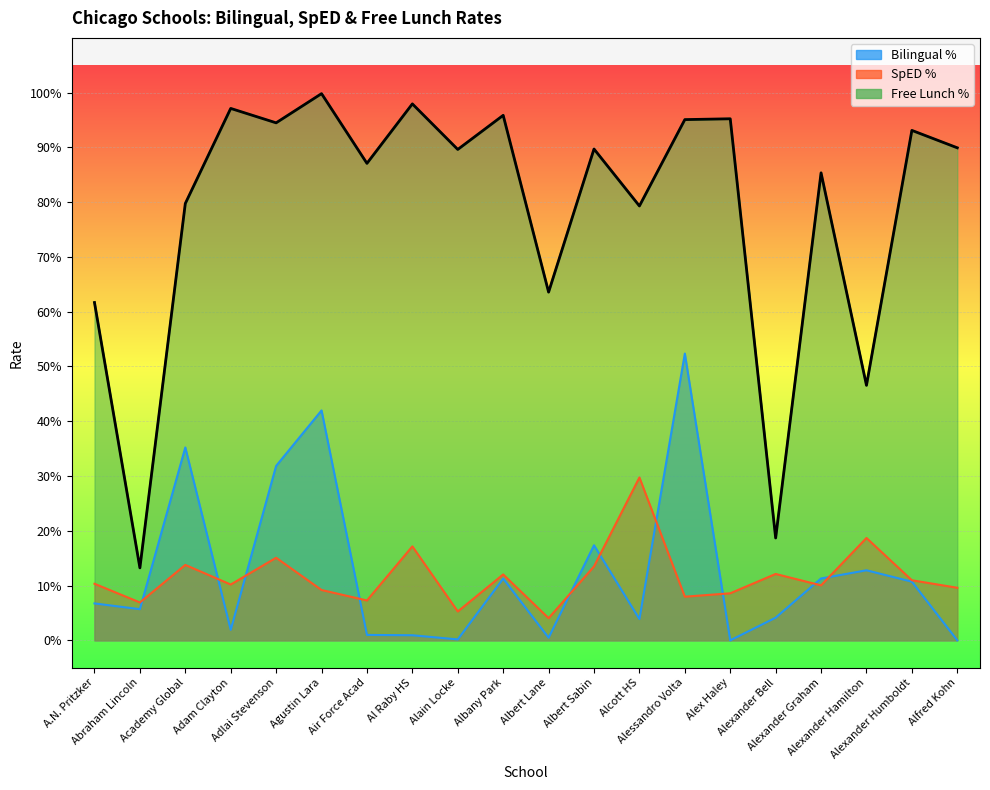

Which series has the widest spread of values?

Free Lunch %